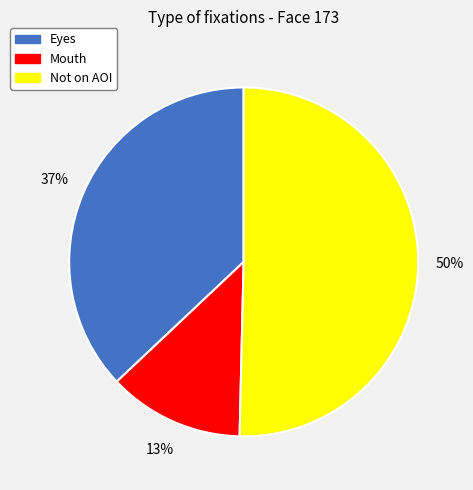

What is the smallest slice in the pie chart?

Mouth